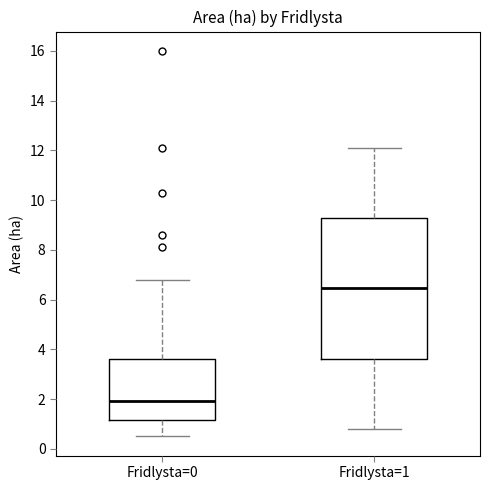

Which box's median line is the highest?

Fridlysta=1